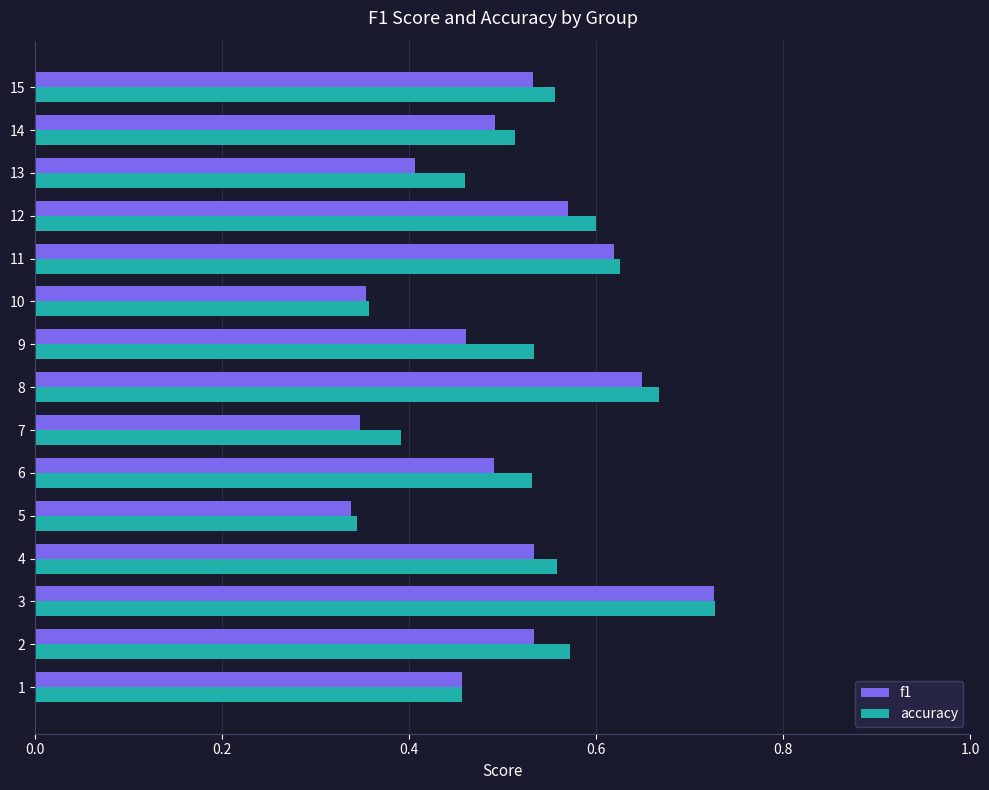

True or false: accuracy has a value of 0.4 at 7.

True